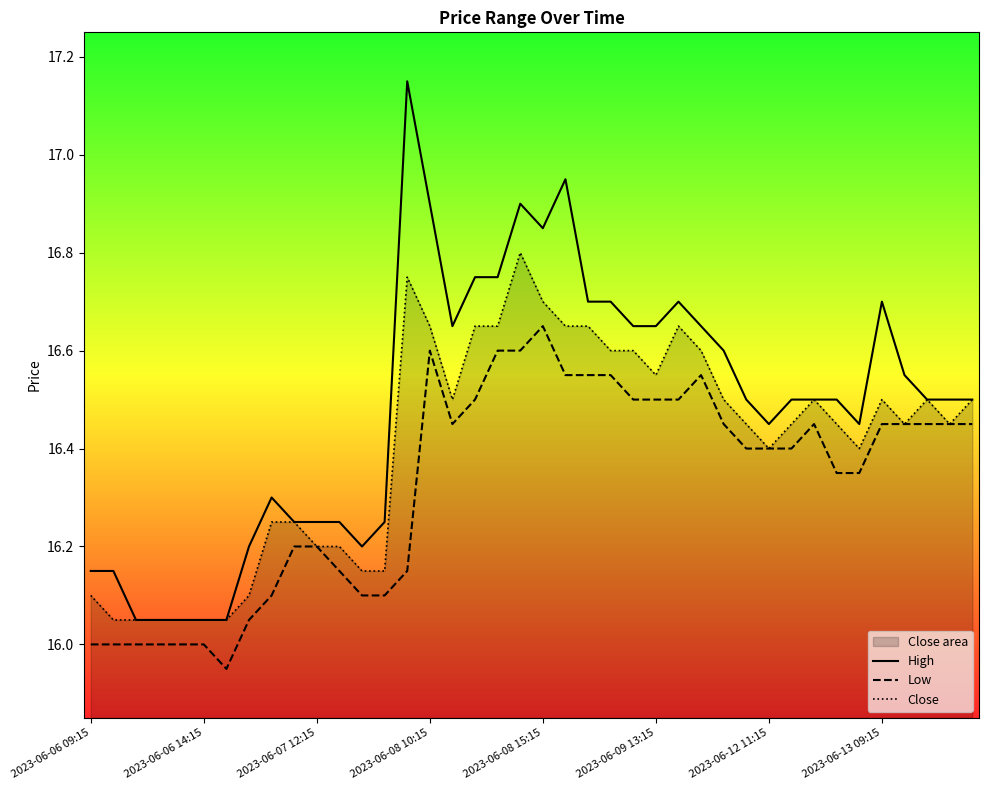

The value of Low at 34 is 16.4. True or false?

True